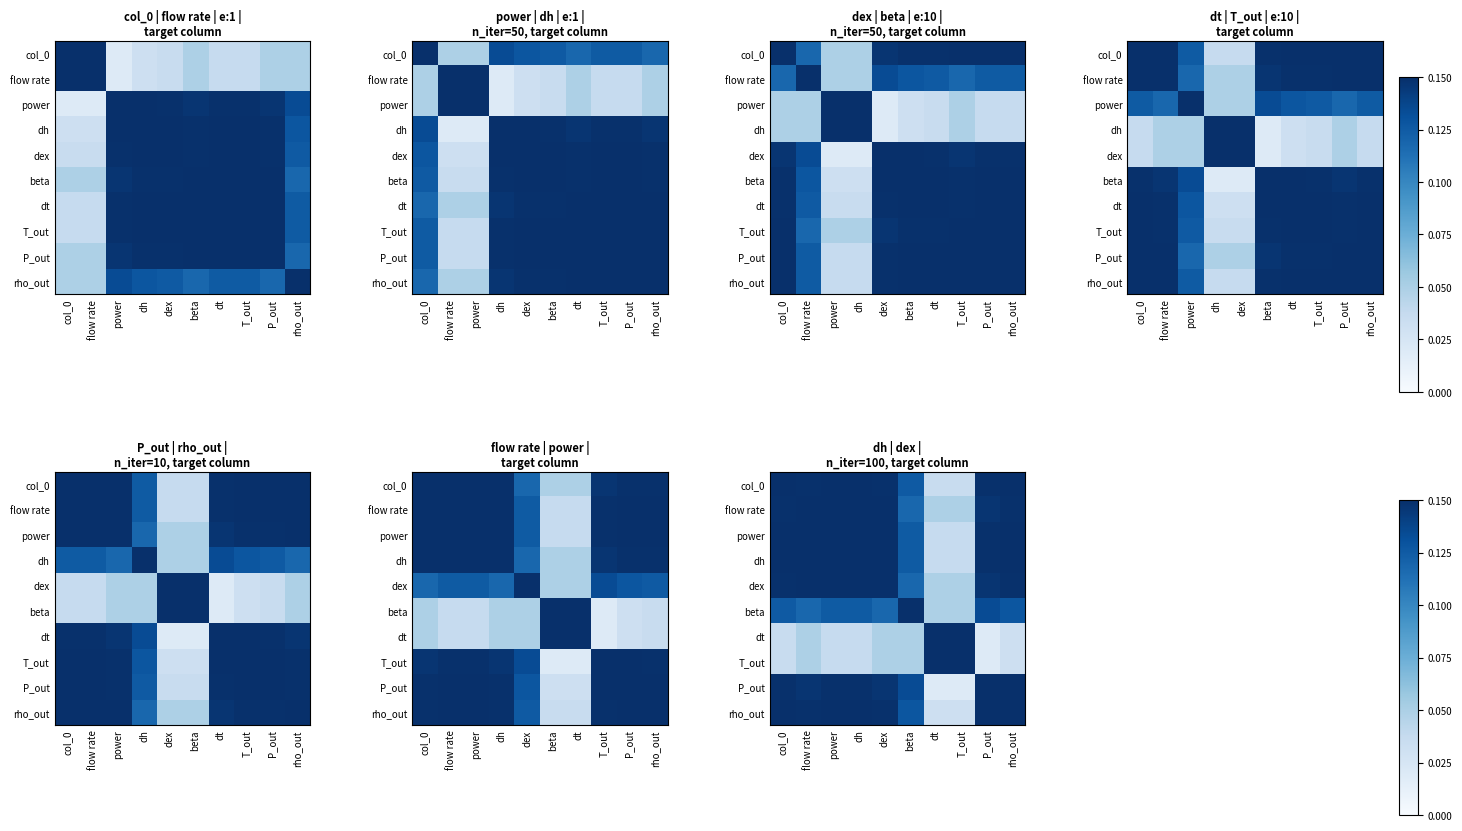

How many distinct data groups are displayed?

10